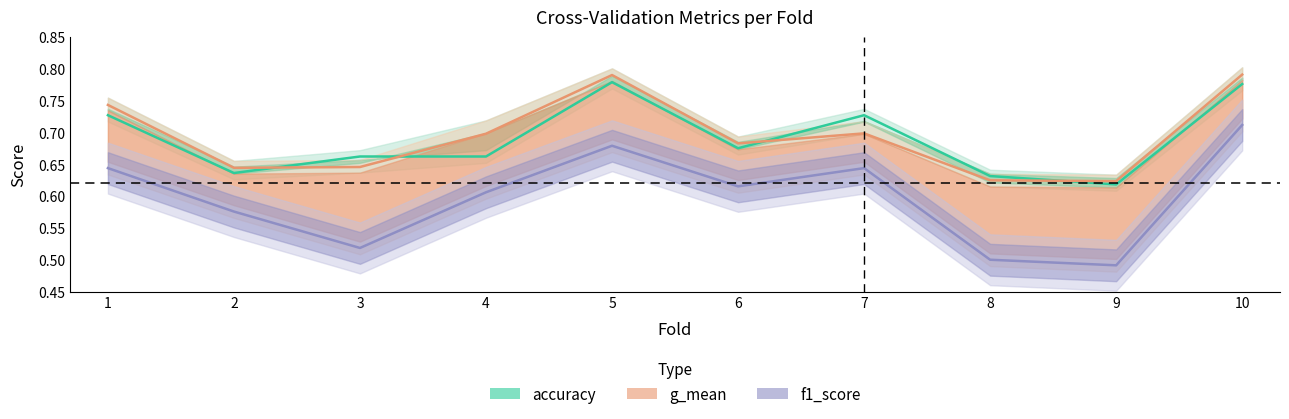

At which category does accuracy reach its first local peak?

5